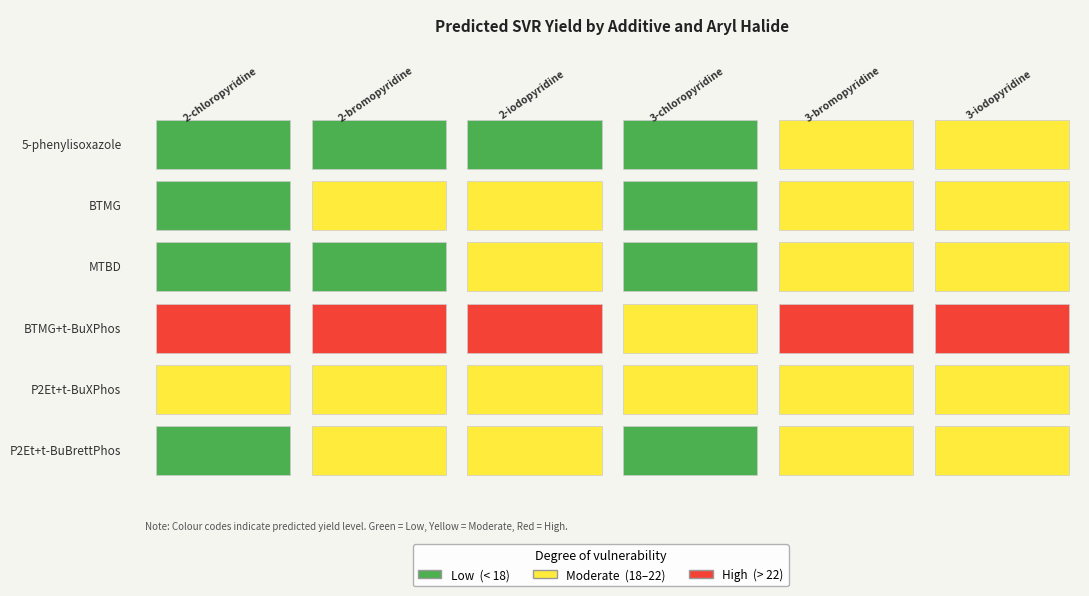

At which label does P2Et+t-BuBrettPhos reach its minimum?

3-chloropyridine